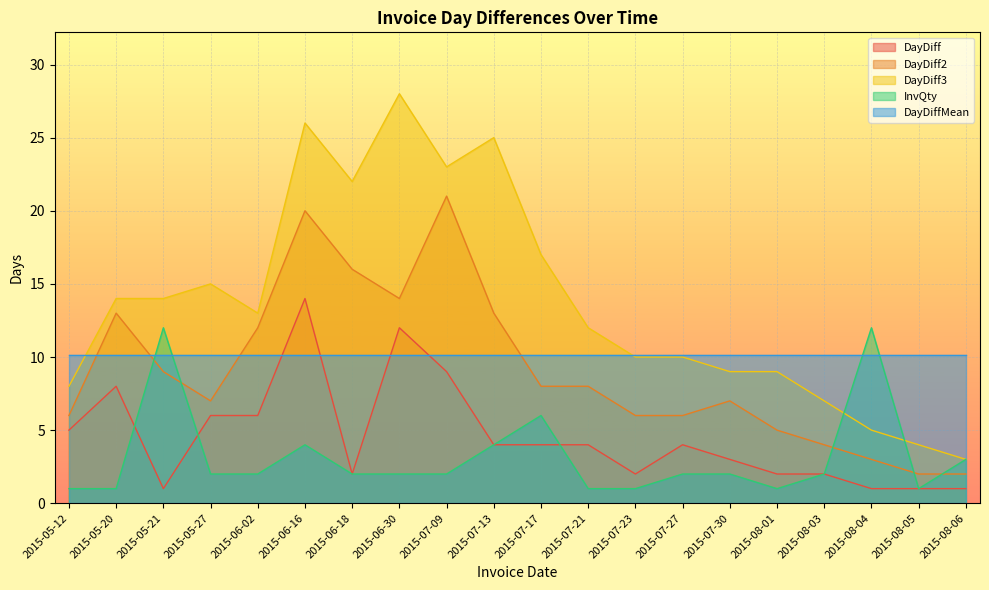

What is the label of the 13th point from the right?

2015-06-30